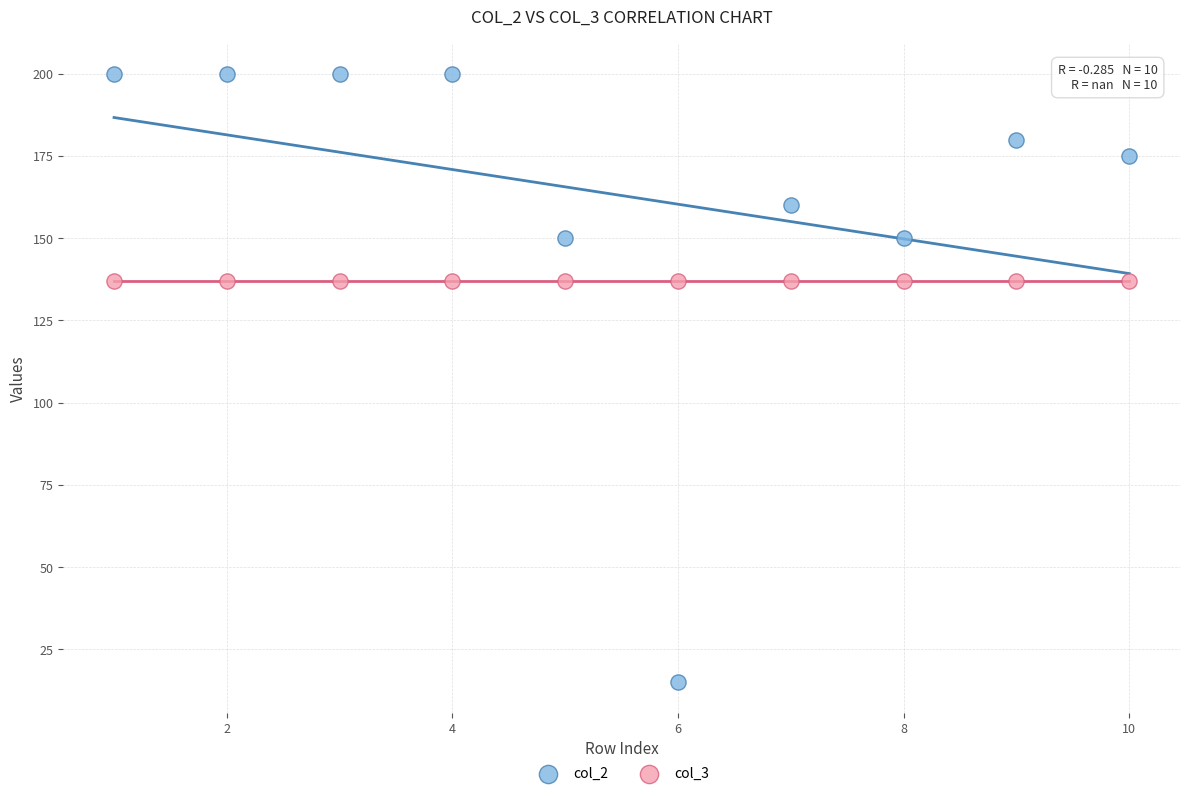

Which series contains the lowest Y value?

col_2